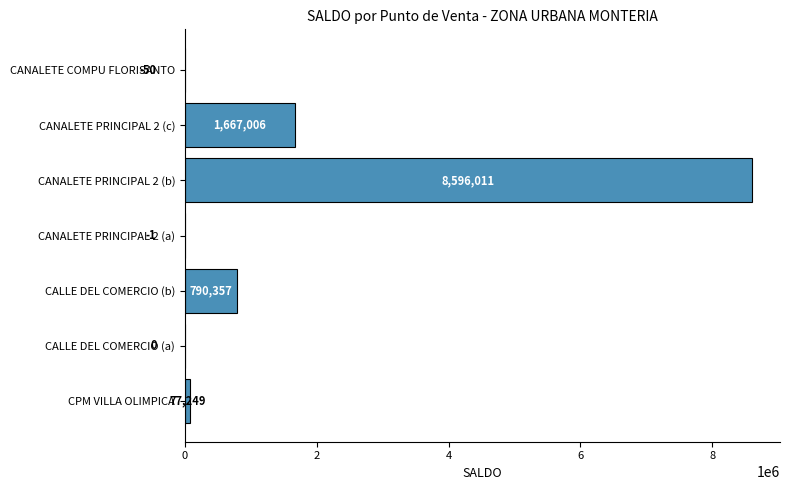

What is the sum of all values?

11130572